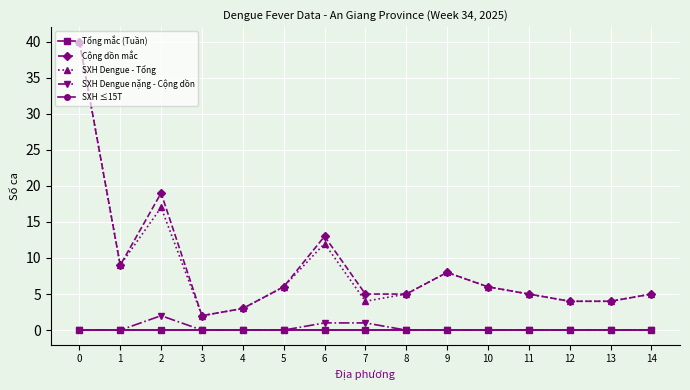

Is it true that Cộng dồn mắc equals 10 at 10?

False